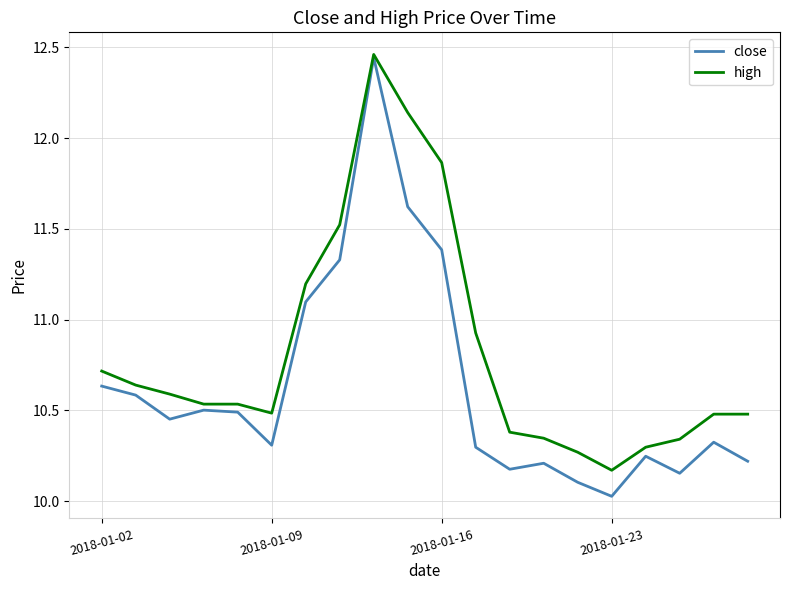

Which series has the largest range (max minus min)?

close